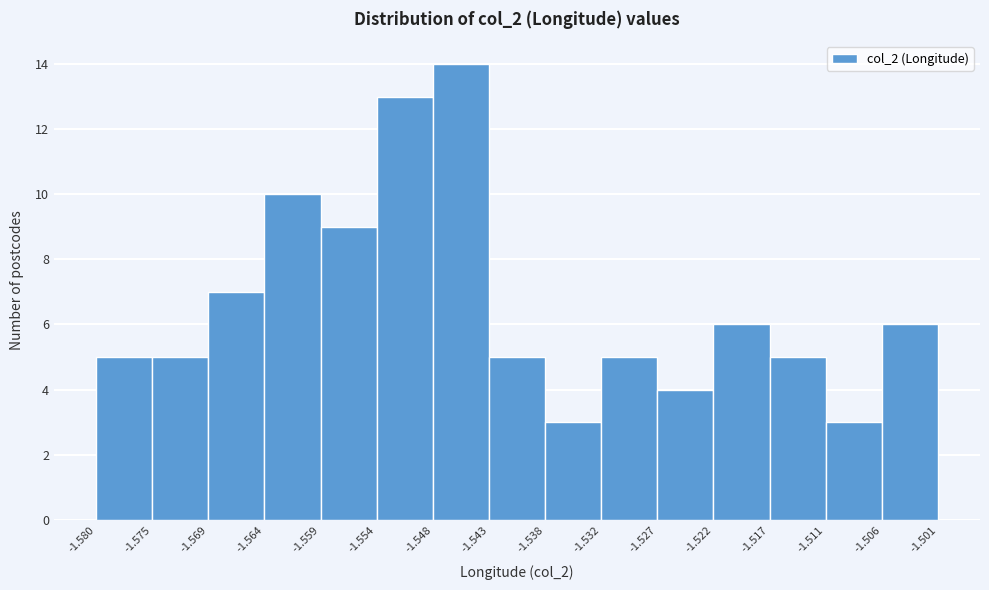

Reading left to right, transcribe this chart: for each bar, give the range it covers on the x-axis and its height. The values are not printed on the chart, so give them approximately, as read against the axis.

-1.580 to -1.575: 5
-1.575 to -1.569: 5
-1.569 to -1.564: 7
-1.564 to -1.559: 10
-1.559 to -1.554: 9
-1.554 to -1.548: 13
-1.548 to -1.543: 14
-1.543 to -1.538: 5
-1.538 to -1.532: 3
-1.532 to -1.527: 5
-1.527 to -1.522: 4
-1.522 to -1.517: 6
-1.517 to -1.511: 5
-1.511 to -1.506: 3
-1.506 to -1.501: 6